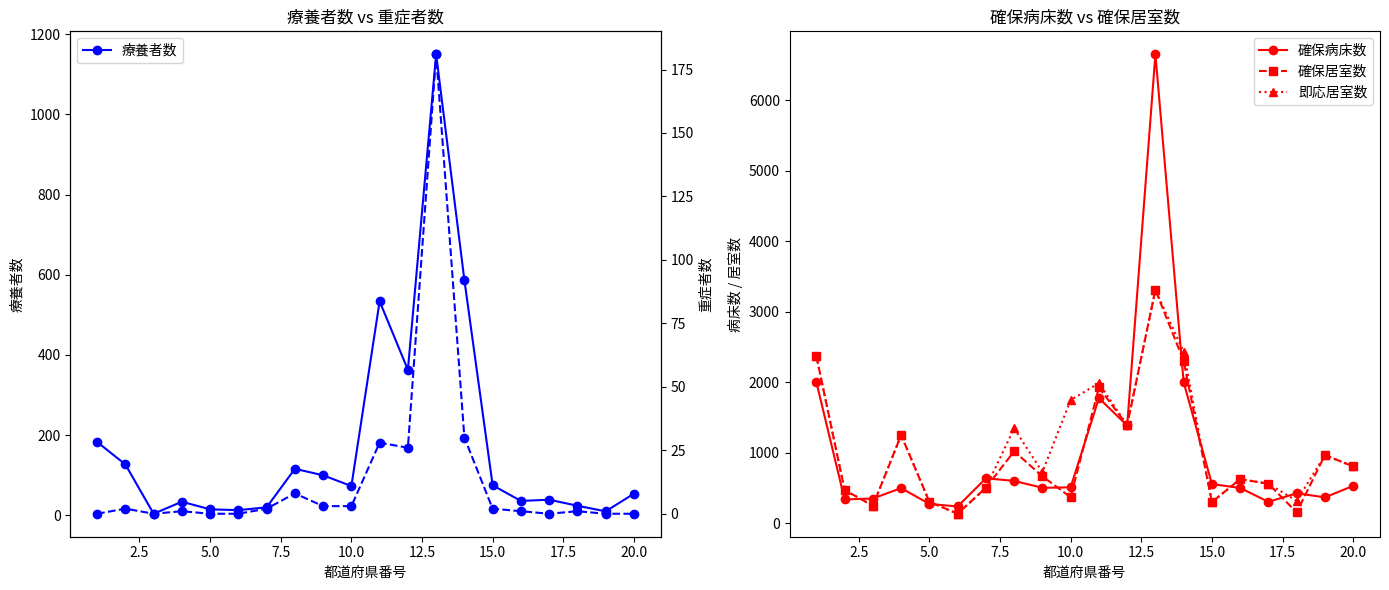

Read the 即応居室数 value at 20.0.

806